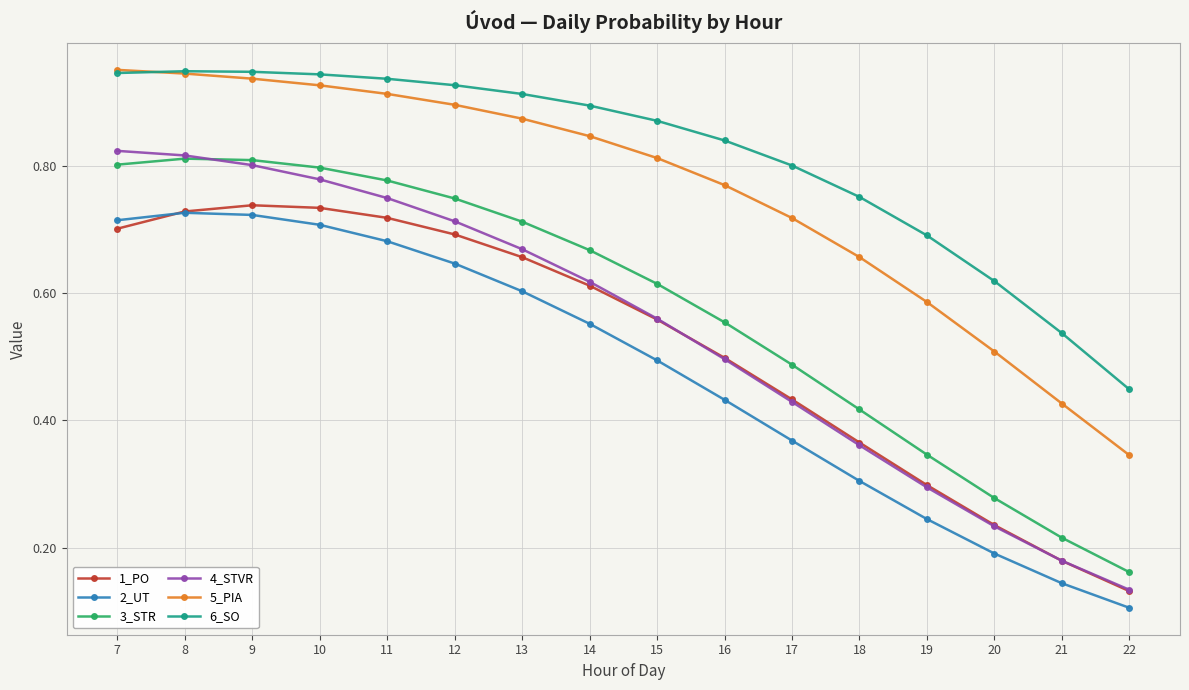

Where is 3_STR nearest to the value 0?

22